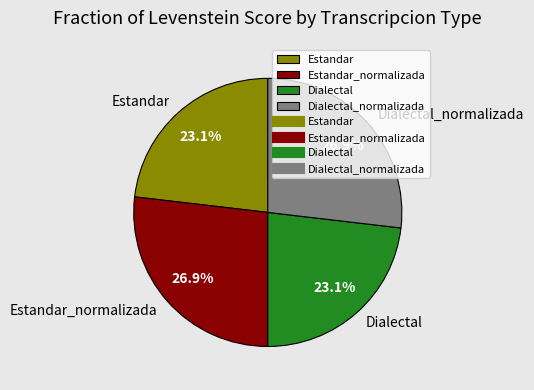

Combined, what portion of the pie is Estandar and Estandar_normalizada?

50.0%